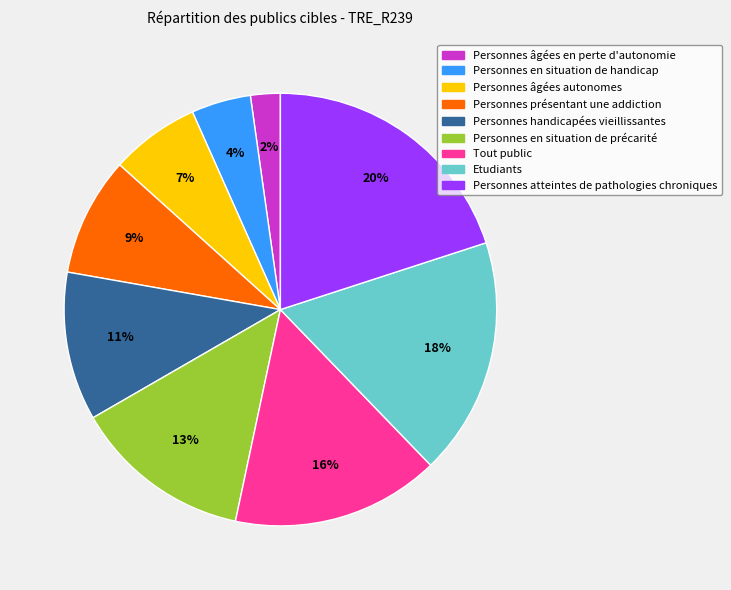

Which has a higher value, Personnes âgées autonomes or Personnes en situation de précarité?

Personnes en situation de précarité